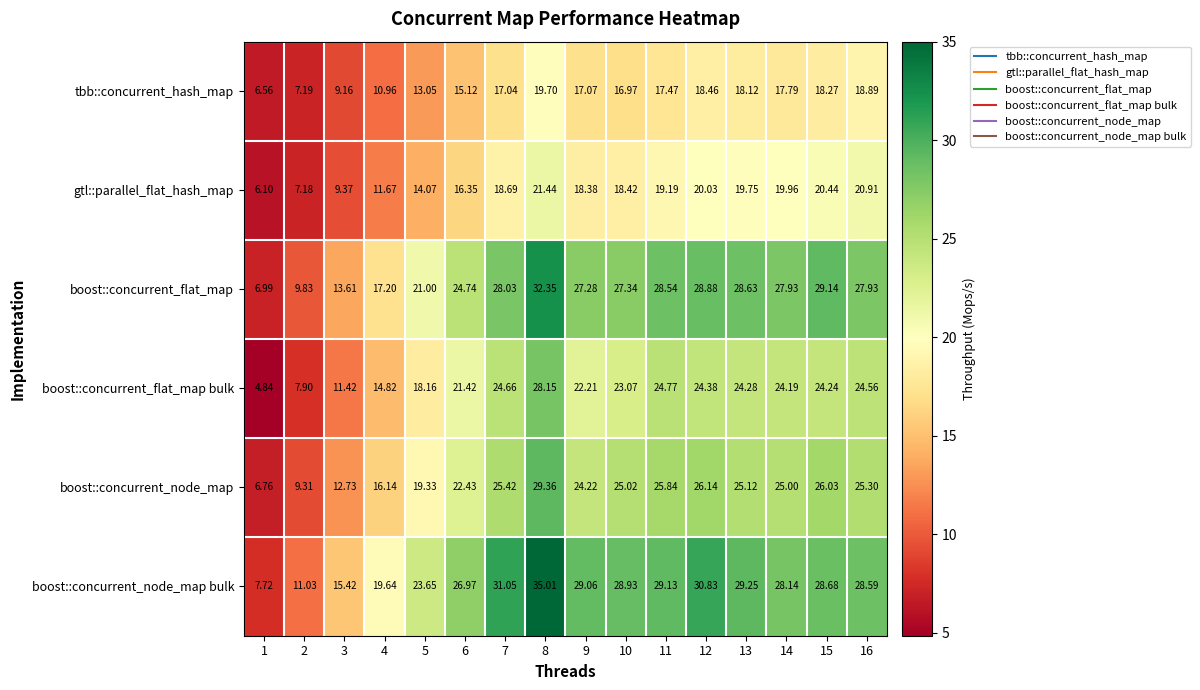

Between 8 and 13, which series saw the biggest shift?

boost::concurrent_node_map bulk